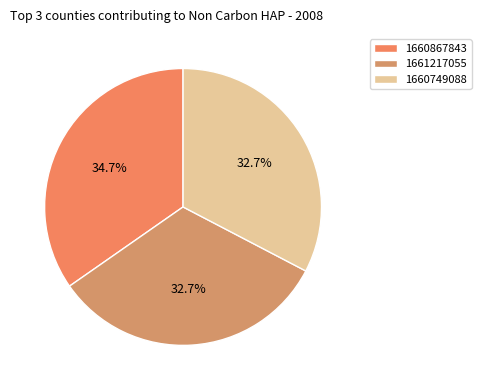

What percentage is the 1660749088 slice, to the nearest percent?

33%